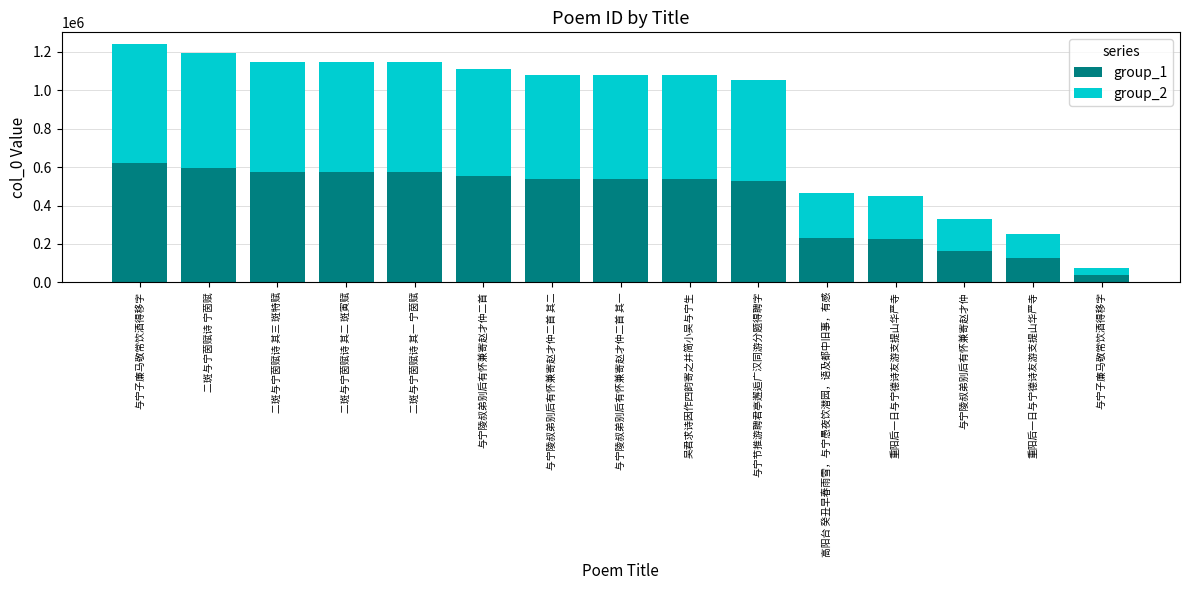

List the series in order of their overall mean, highest first.

group_2, group_1